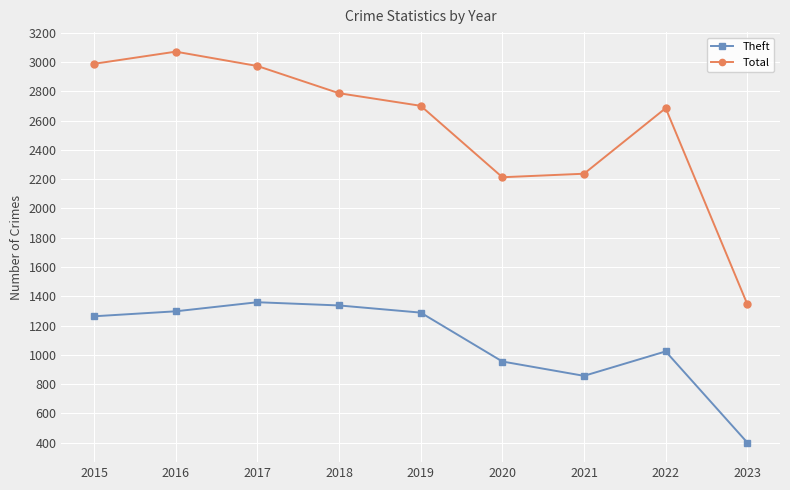

True or false: Theft has more than 0 points higher than both neighbors.

True